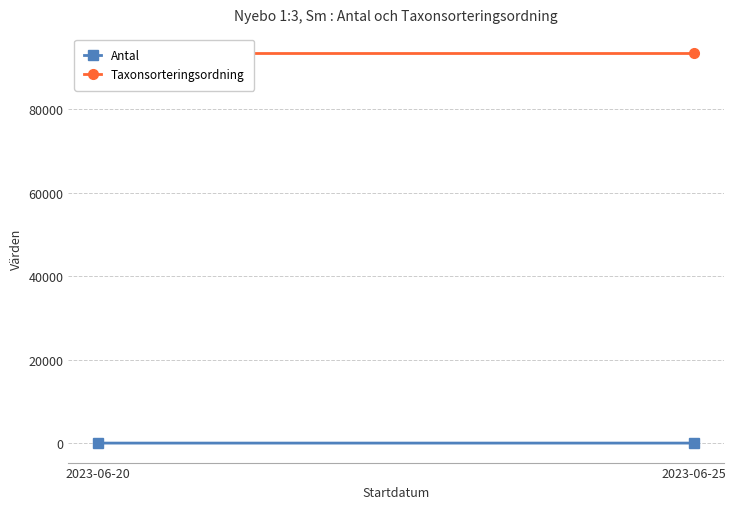

Which series has the largest total across all categories?

Taxonsorteringsordning